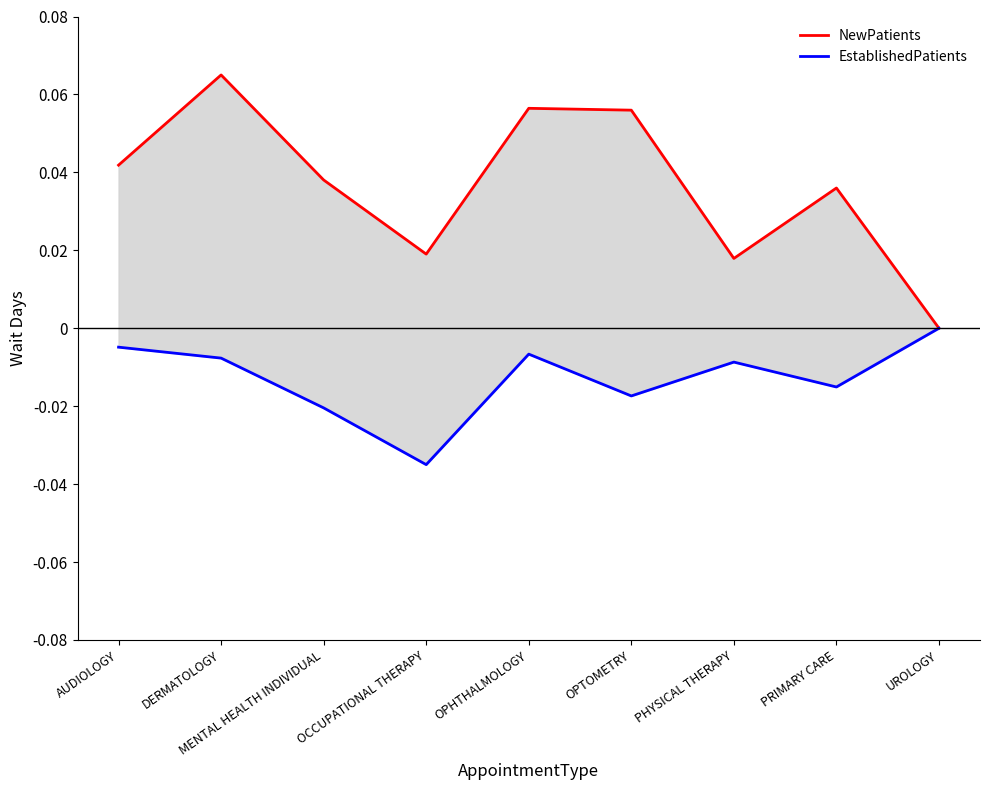

Is this an area chart (filled region under the line)?

No